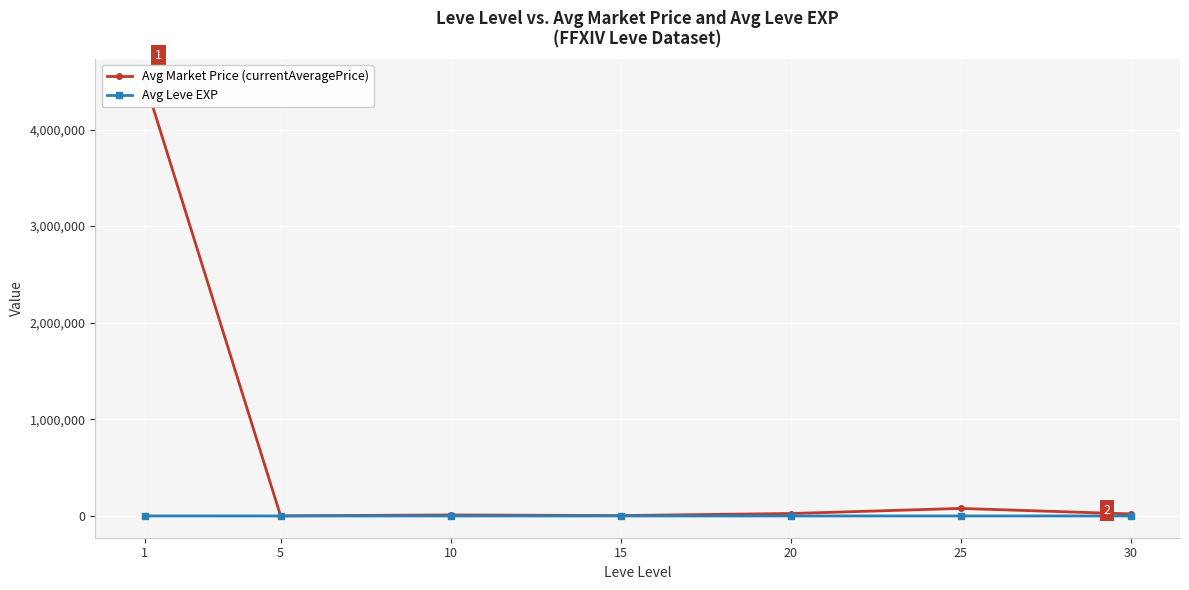

Reading right to left, list all the values displayed in this chart.

Avg Market Price (currentAveragePrice): 21176	77884	25286	4007	10430	1067	4507257
Avg Leve EXP: 44	28	14	13	7	3	273